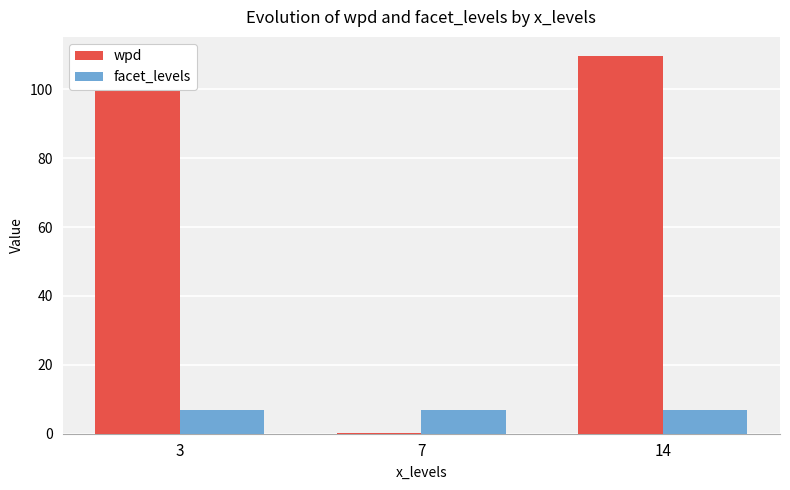

Reading left to right, transcribe all the data shown in this chart.

wpd: 3=108.6	7=0.2	14=109.7
facet_levels: 3=7.0	7=7.0	14=7.0